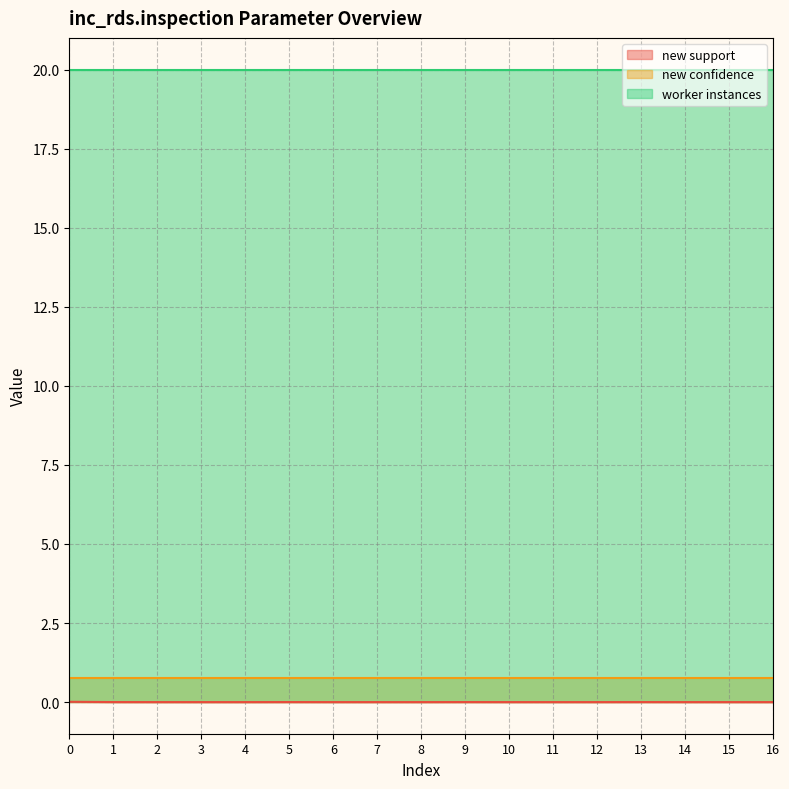

Does the chart display data point markers on the line(s)?

No